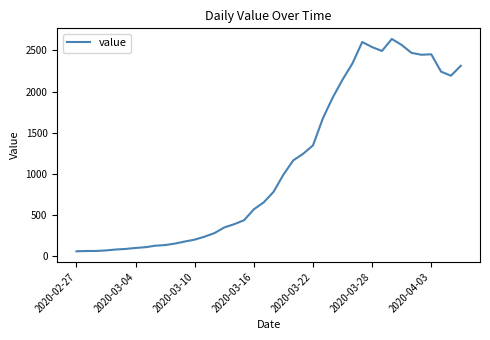

What is the sum of all values?

44956